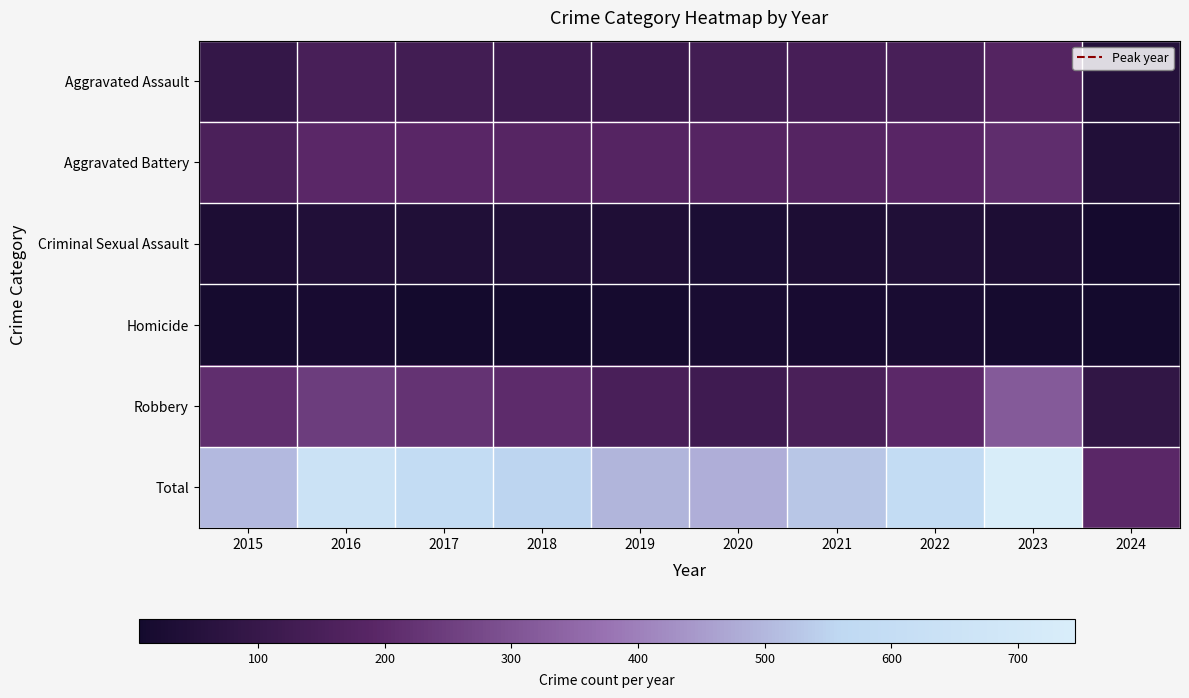

Count the number of categories in the chart.

10